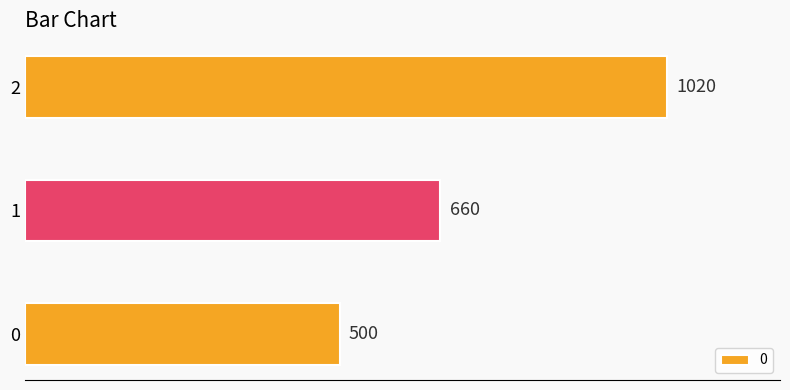

What is the average value?

727